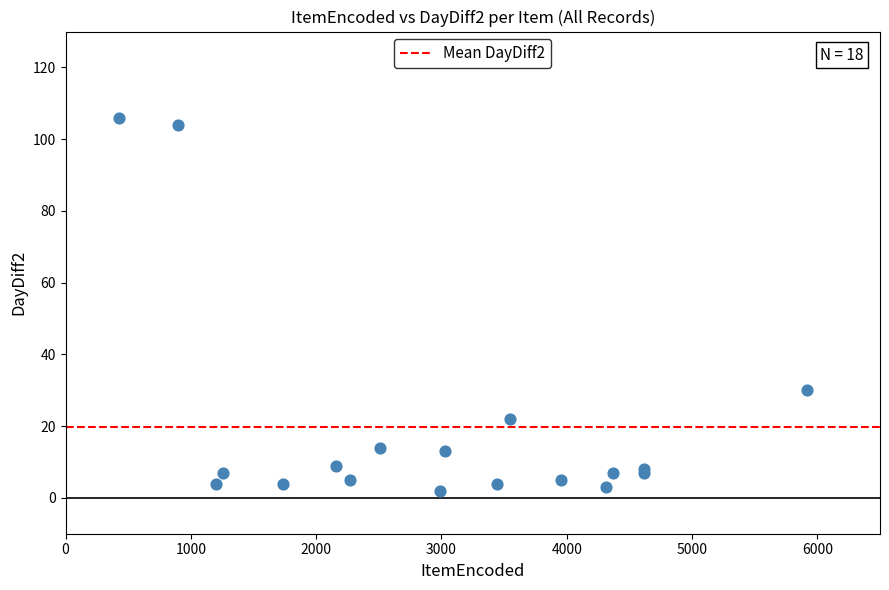

What Y value in the scatter plot is closest to 54?

30